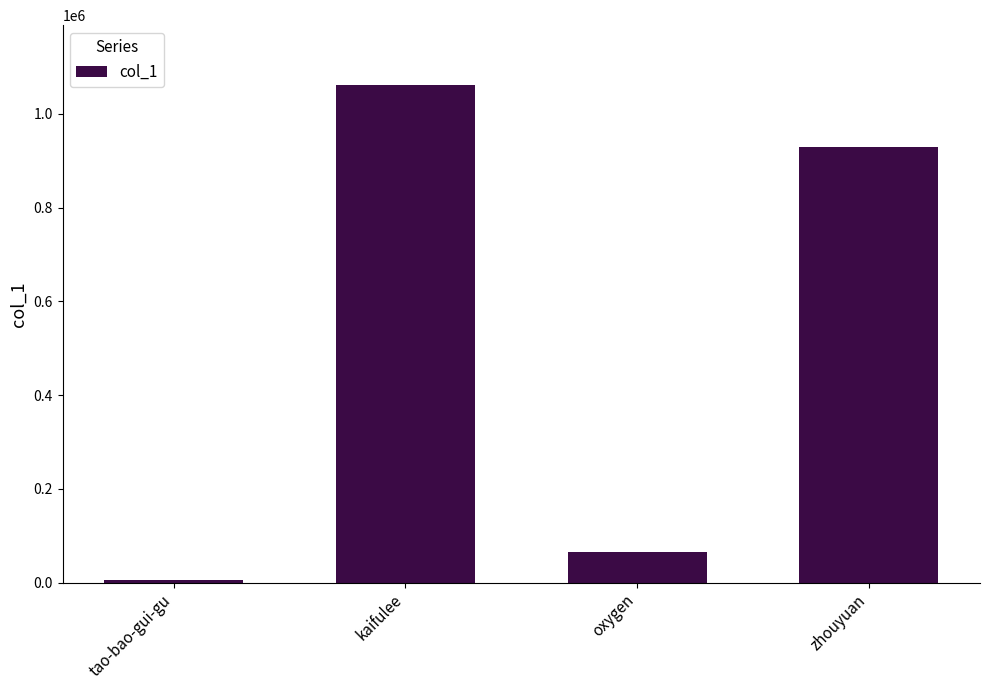

Reading left to right, extract all data points from this chart.

5042	1062042	65086	928614